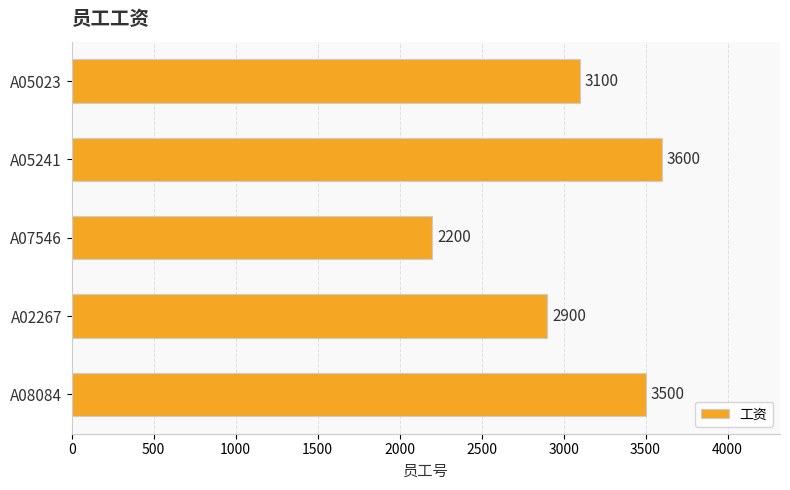

What is the difference between the second highest and minimum values?

1300